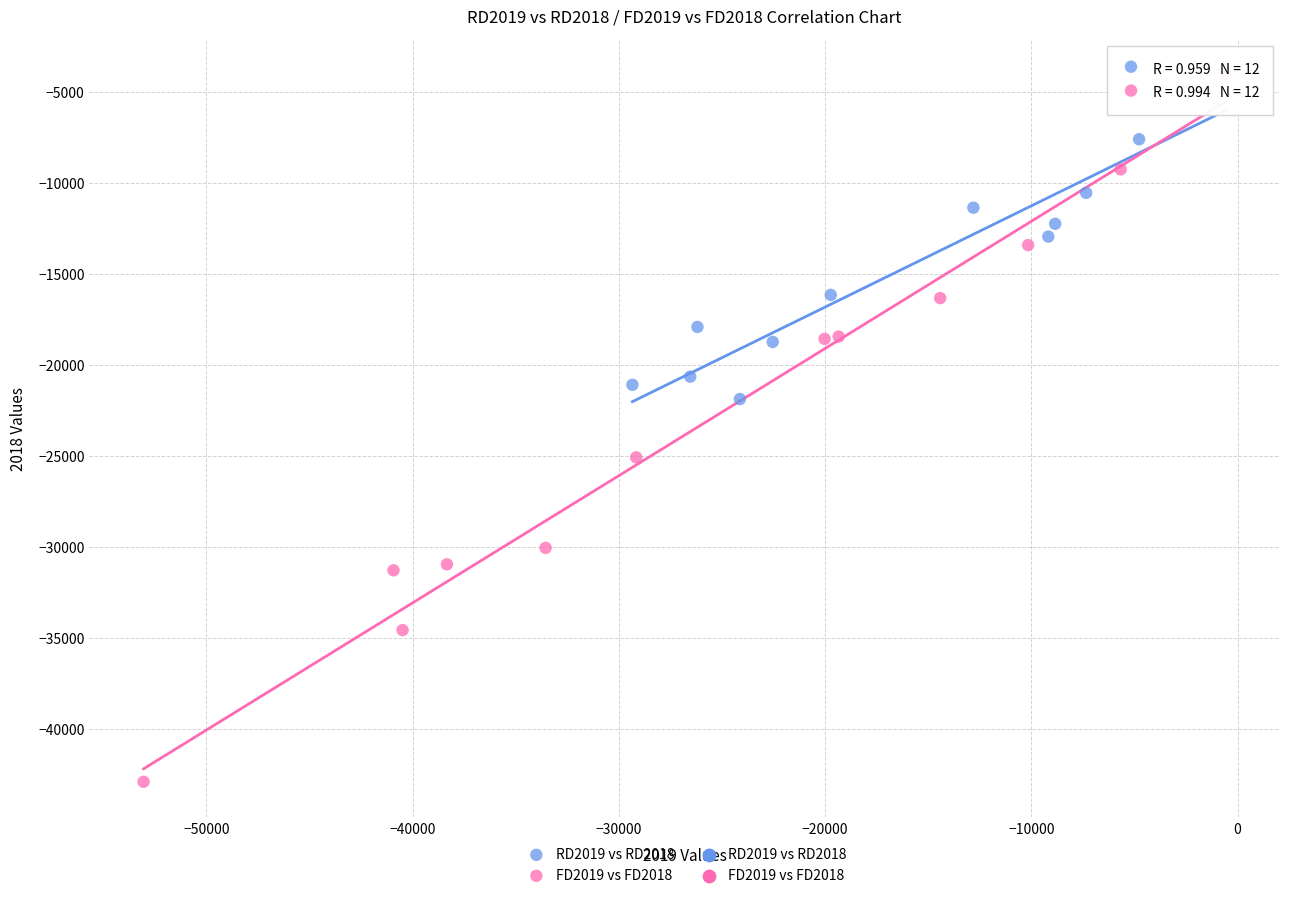

Which series reaches the minimum Y coordinate?

FD2019 vs FD2018